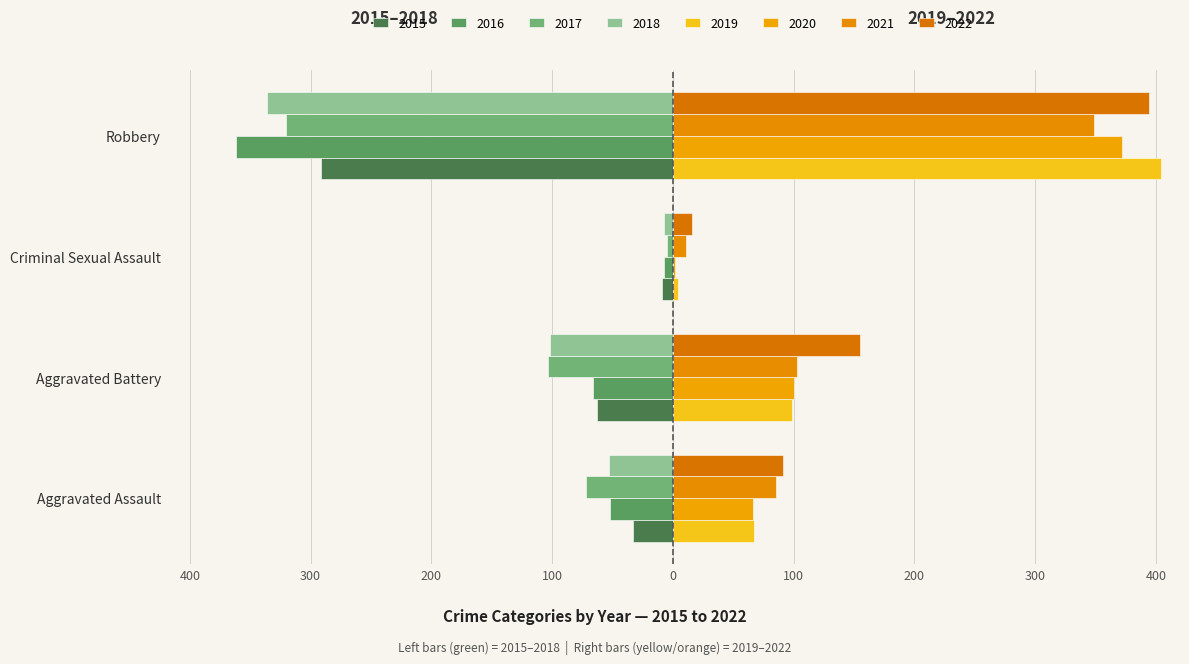

How many bars are there in each group?

4